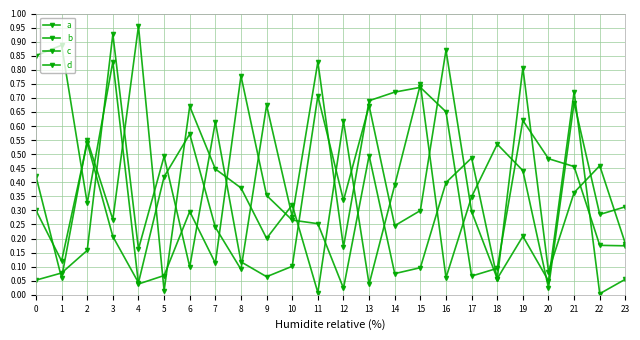

True or false: c has a value of 0.9 at 3.

True